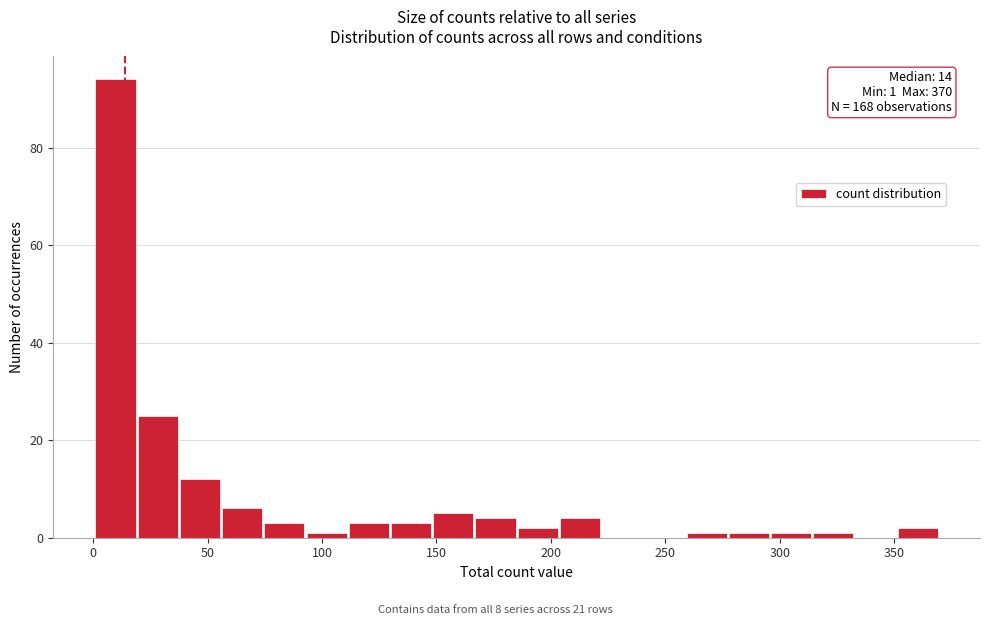

Read against the x-axis, roughly where is the centre of the tallest bar?

10